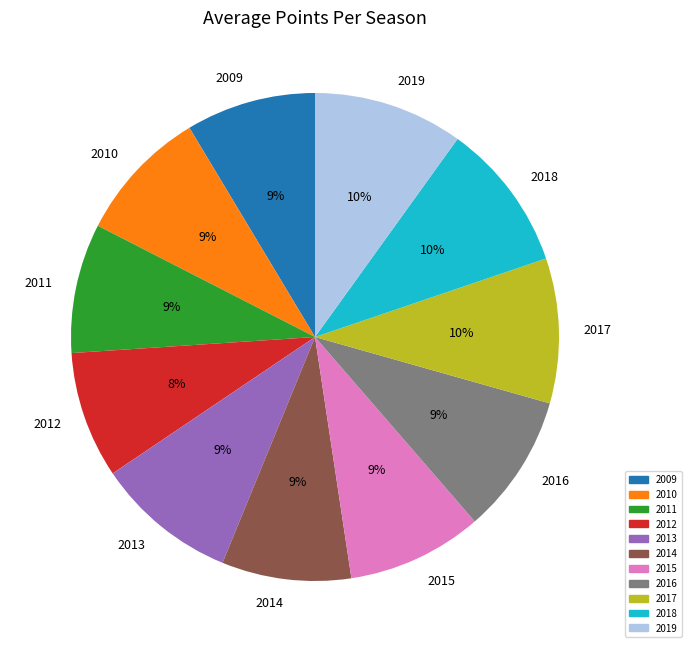

To the nearest percent, what is the average slice percentage?

9%